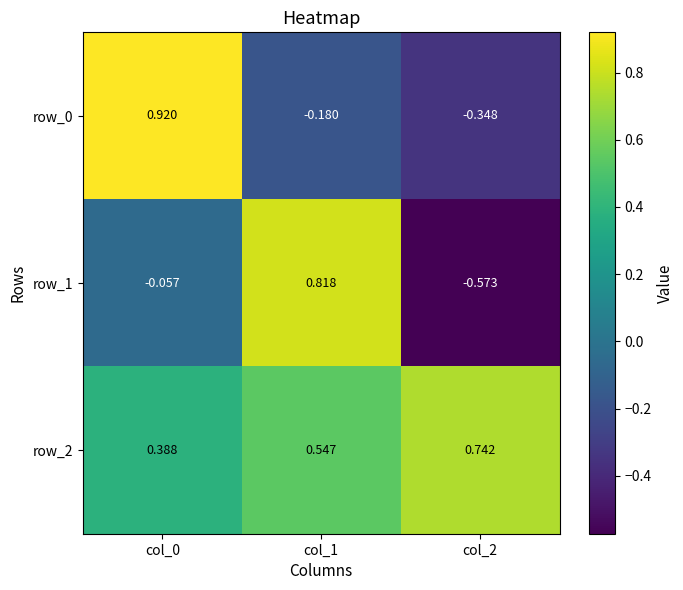

List the series in order of their peak value, highest first.

row_0, row_1, row_2